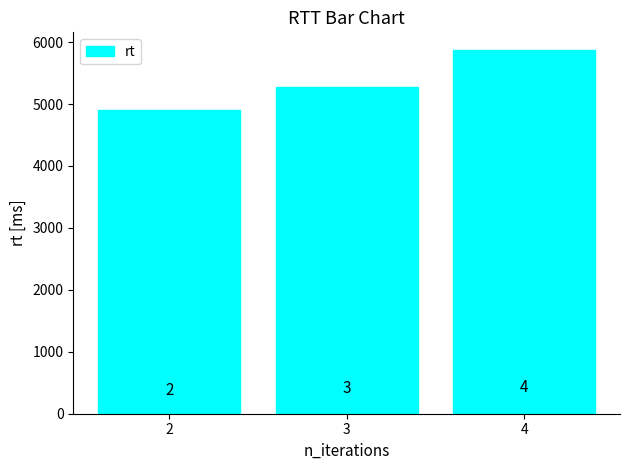

What is the change in value from 2 to 4?

+959.0